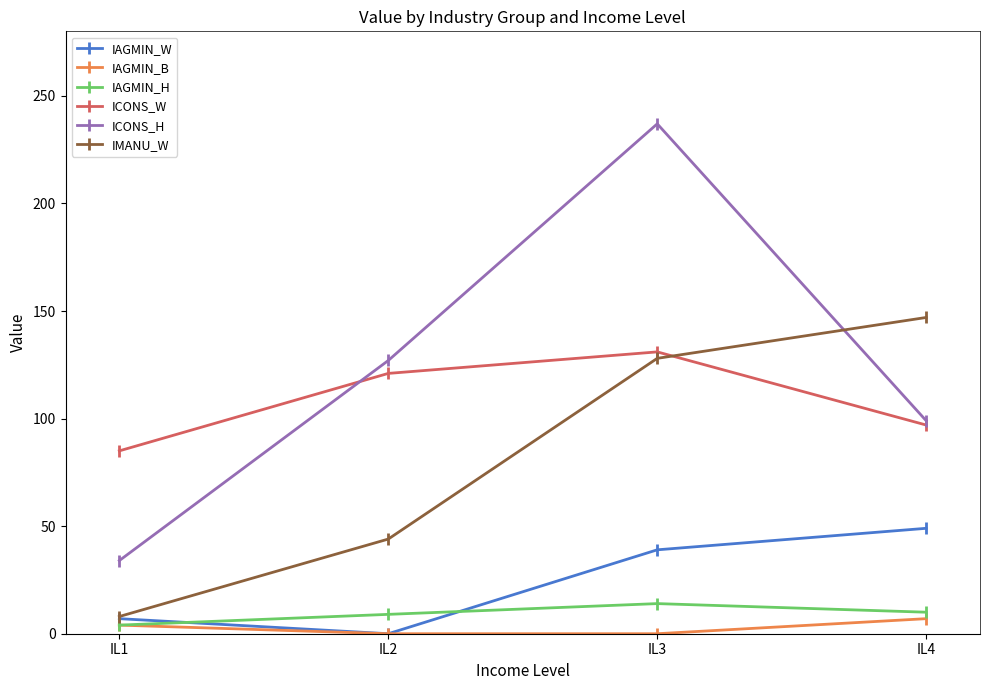

How many data points does each series have?

4